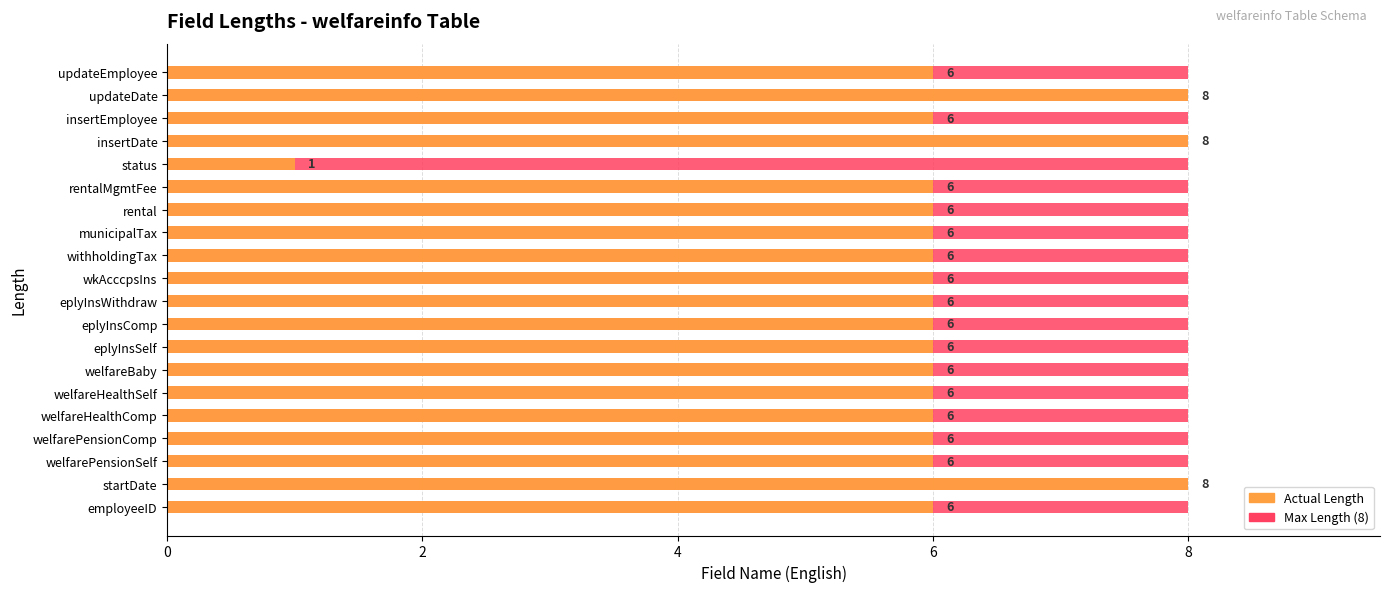

What is the maximum value for Actual Length?

8.0